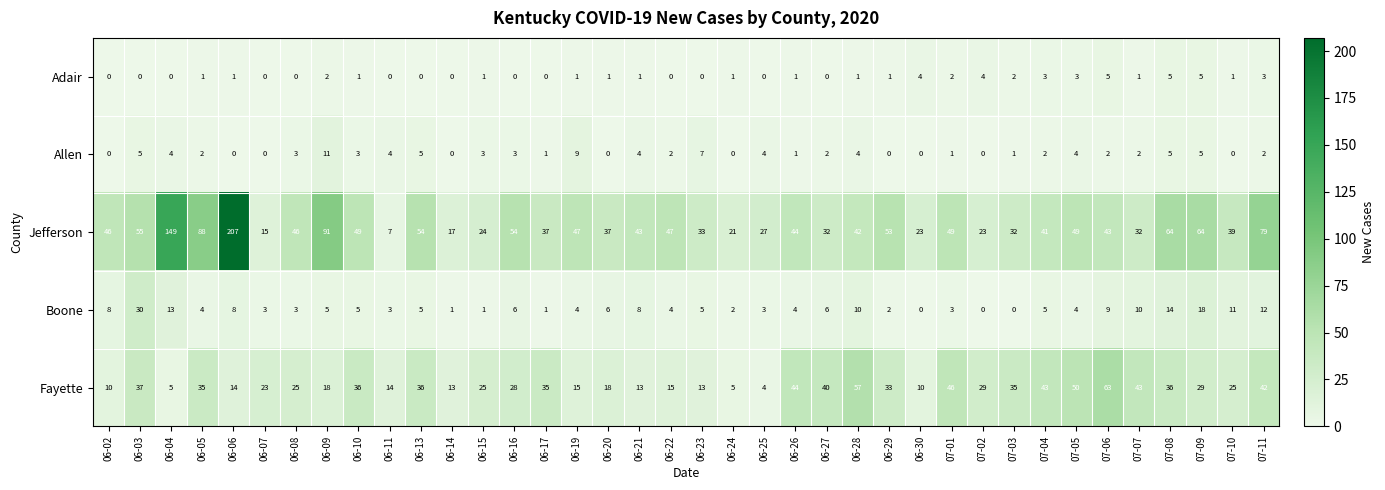

Which category has the highest value across all series?

06-06